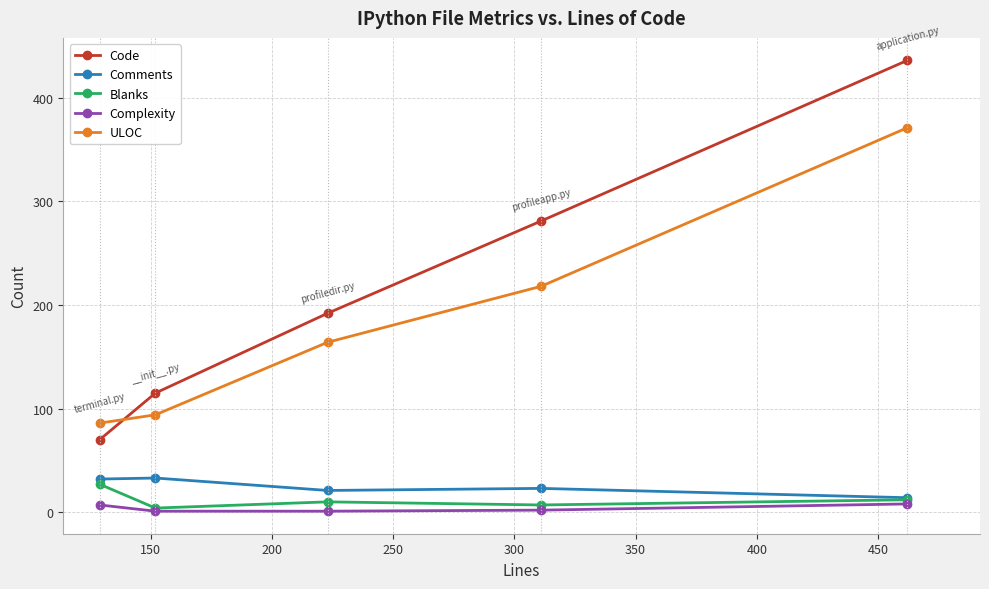

List the series in order of their peak value, lowest first.

Complexity, Blanks, Comments, ULOC, Code